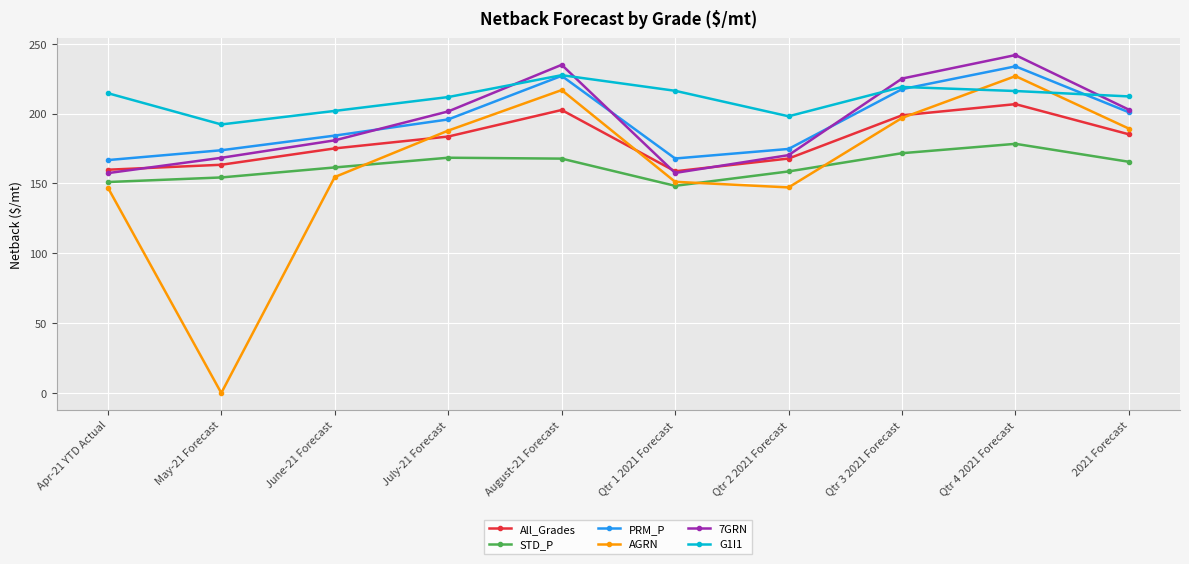

The value of AGRN at 2021 Forecast is 71.8. True or false?

False